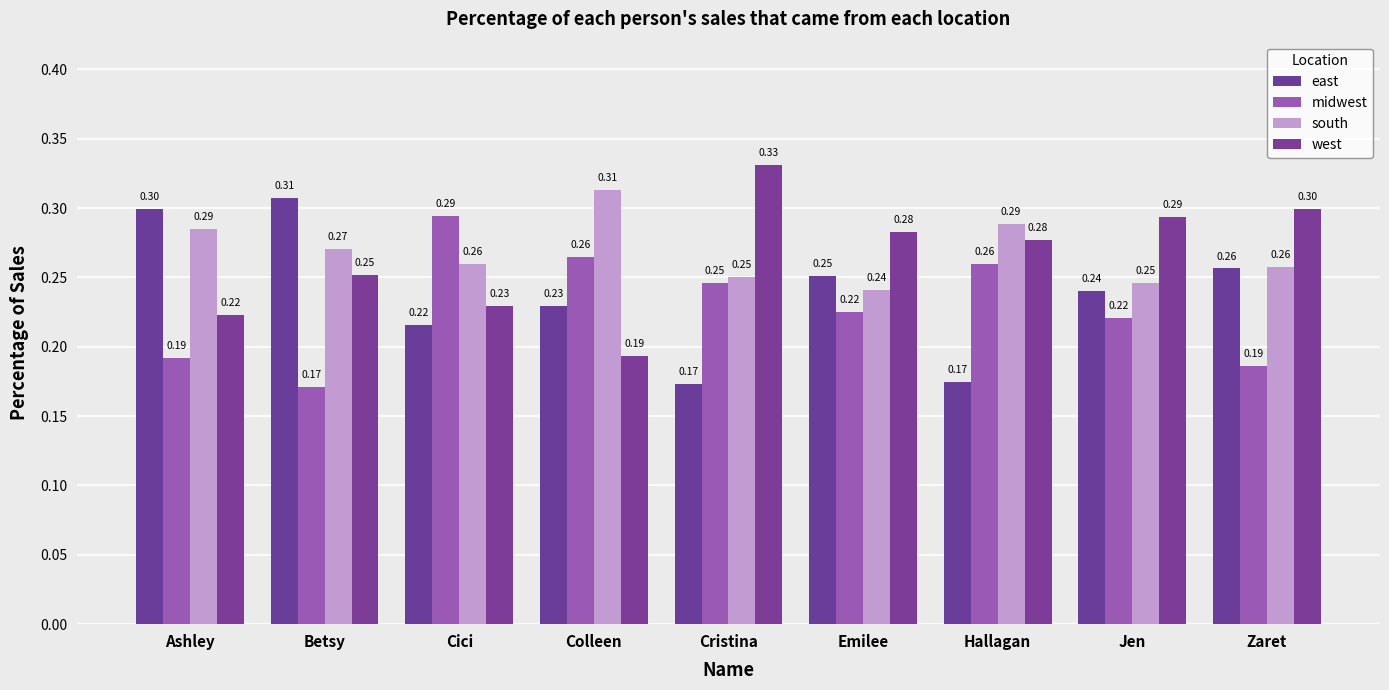

How many groups of bars are there?

9